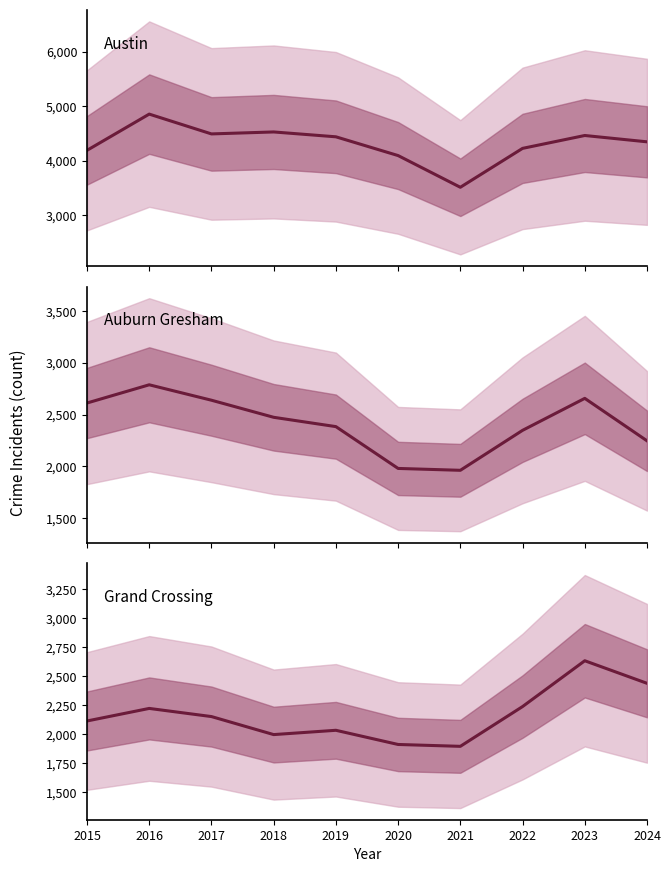

What is the difference between the highest and lowest values at 2018?

2532